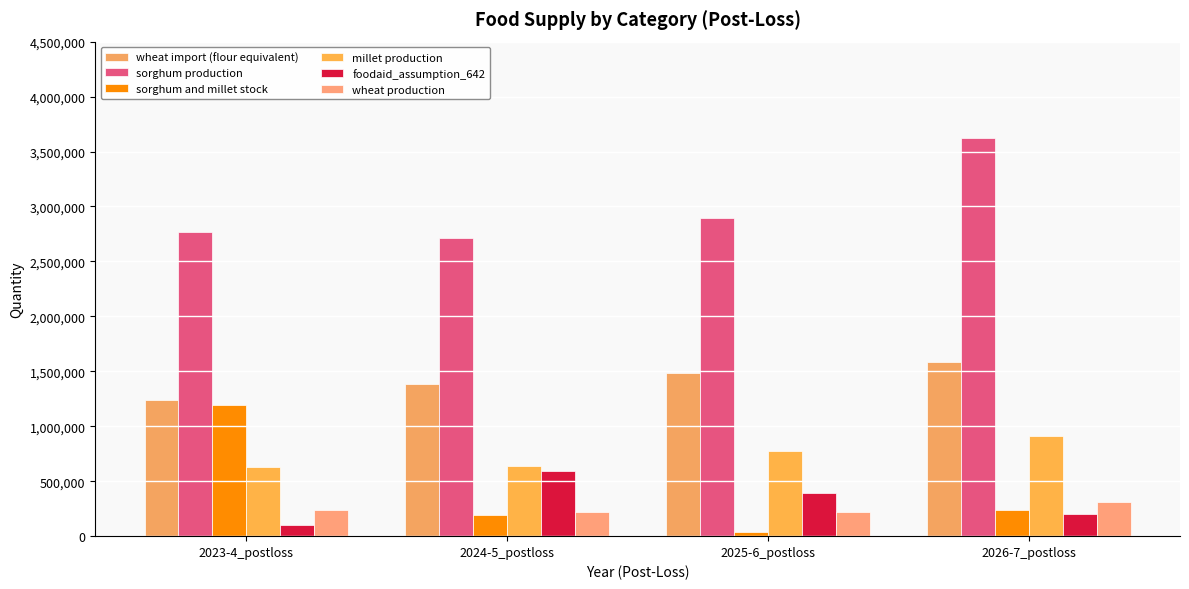

Which series changed the most between 2025-6_postloss and 2026-7_postloss?

sorghum production